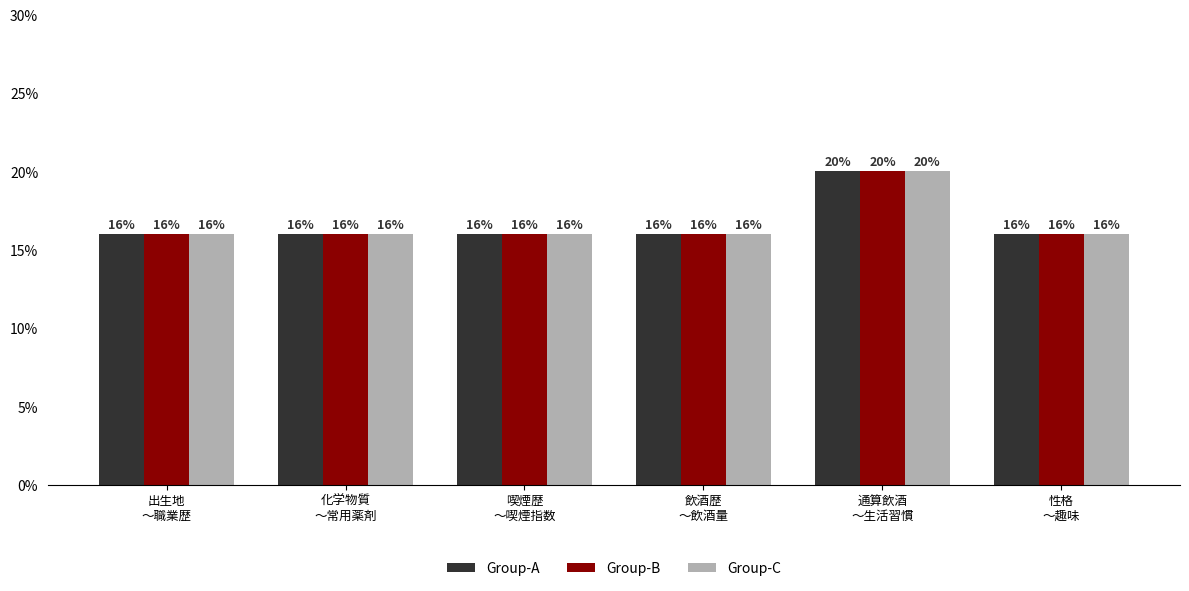

What is the sum of the Group-B values at 飲酒歴
～飲酒量 and 通算飲酒
～生活習慣?

0.4